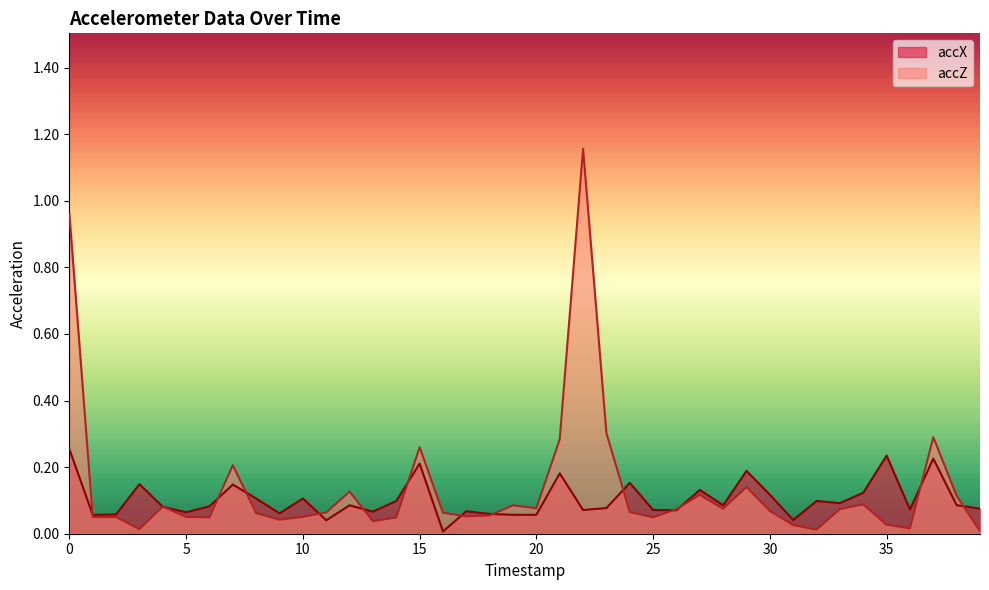

What is the sum of the accZ values at 16 and 25?

0.1